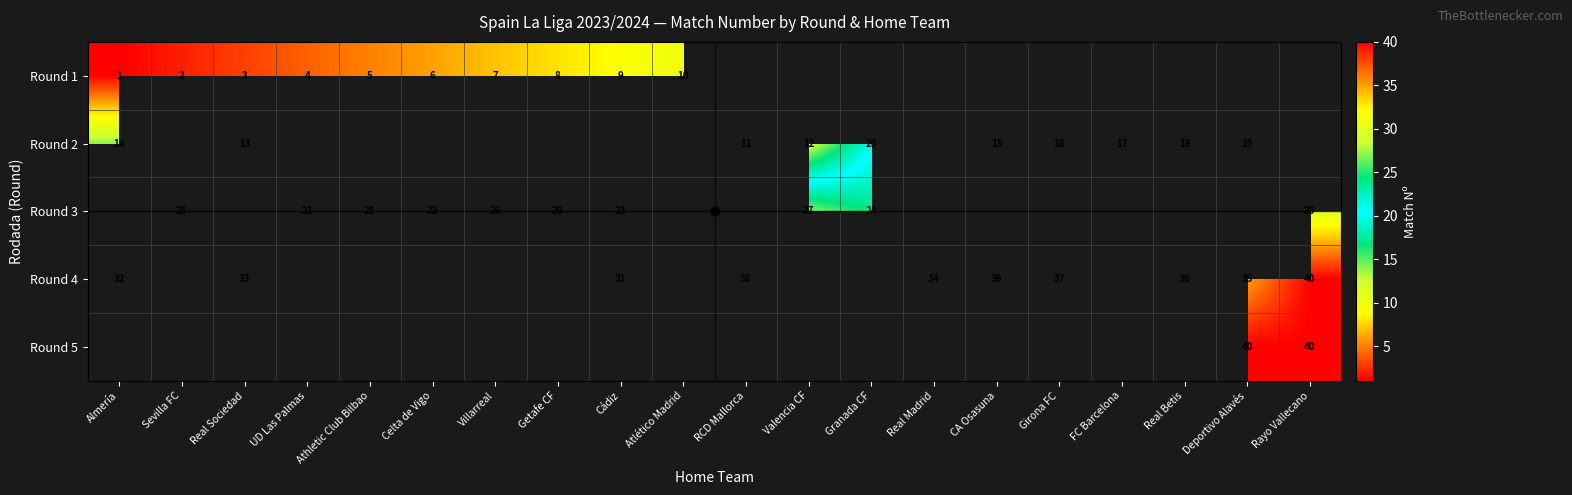

The value of Round 1 at Sevilla FC is 2.6. True or false?

False